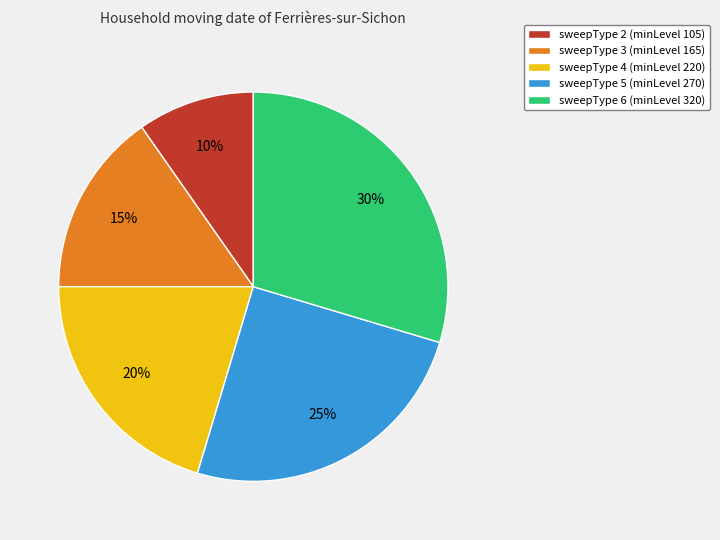

To the nearest percent, what is the average slice percentage?

20%